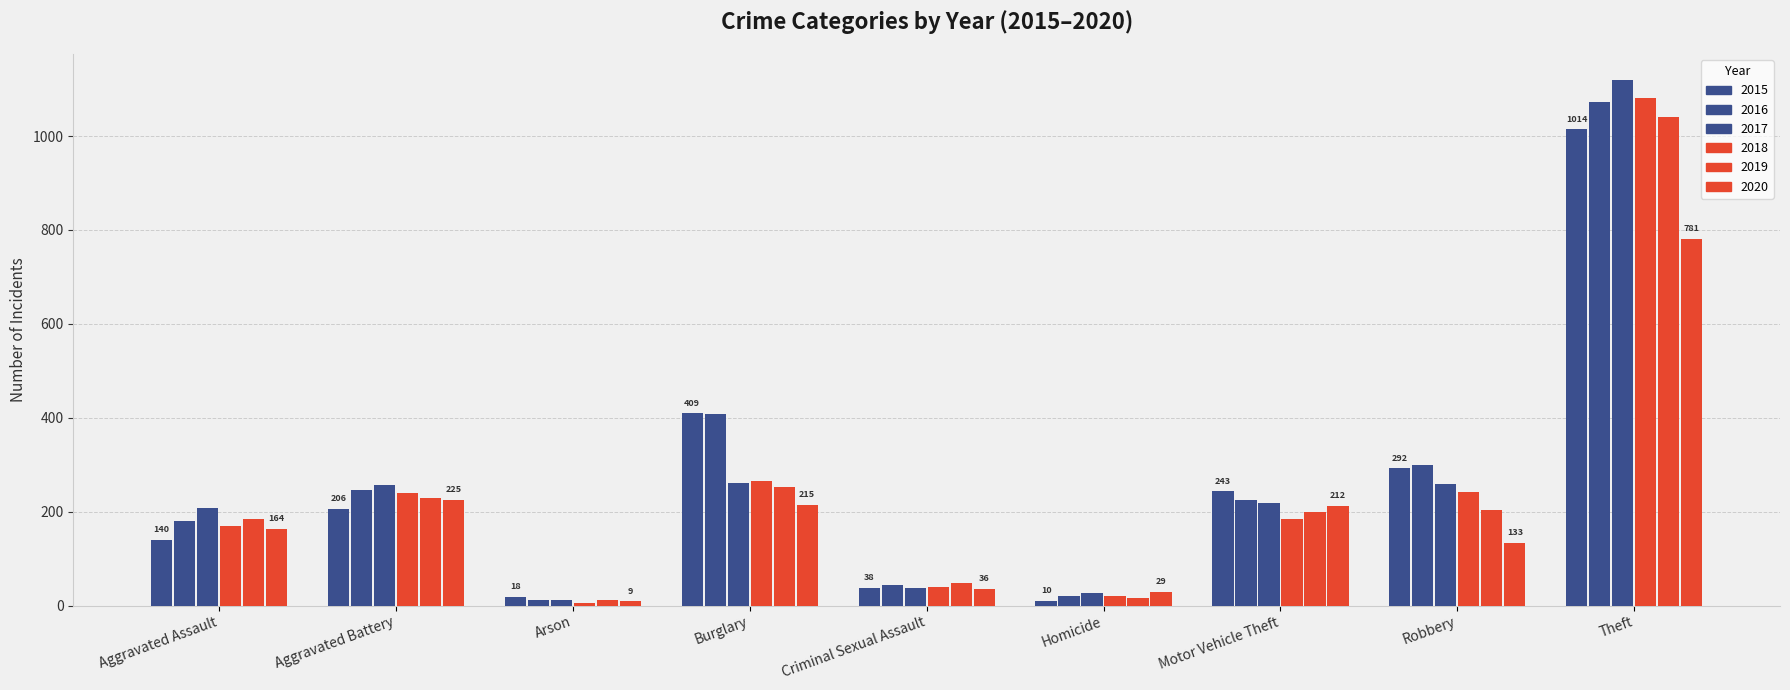

The 2016 series shows 11 at Arson. True or false?

True